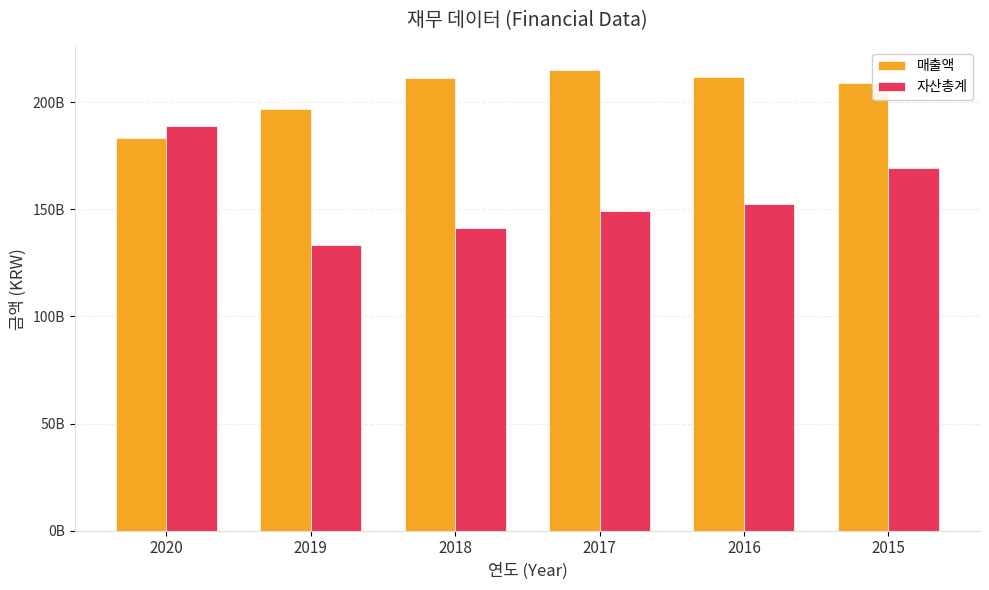

Does the chart contain stacked bars?

No